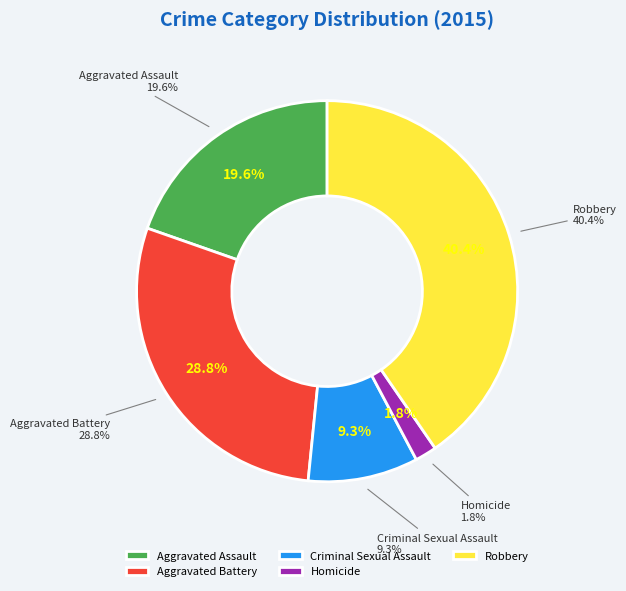

To the nearest percent, what is the combined percentage of Aggravated Assault and Homicide?

21%